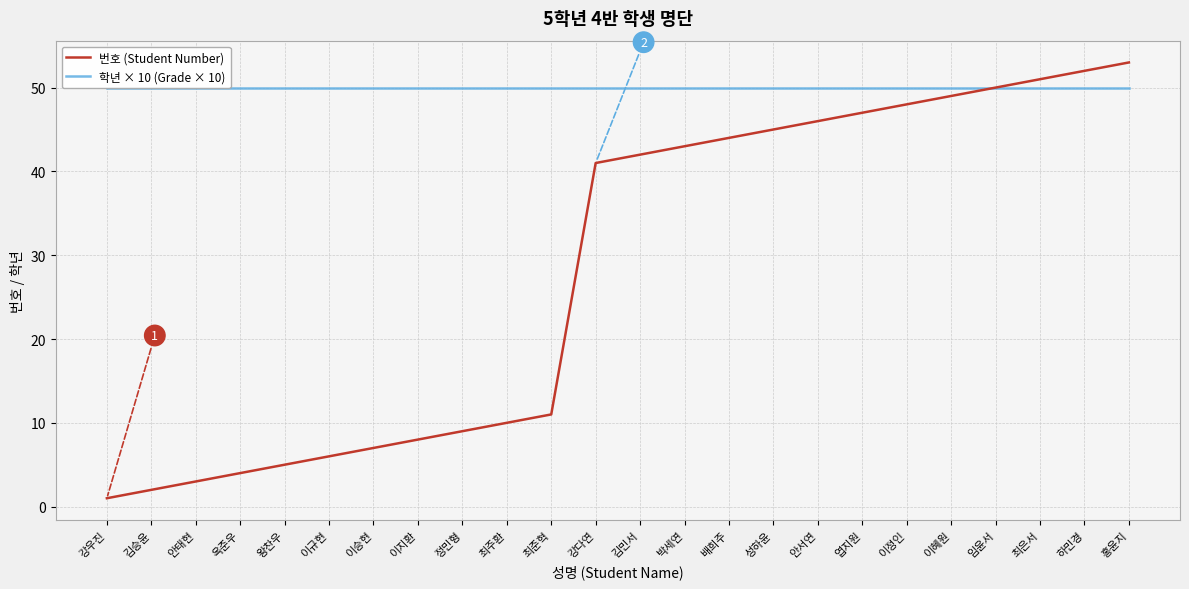

What is the sum of the 번호 (Student Number) values at 안서연 and 최주환?

56